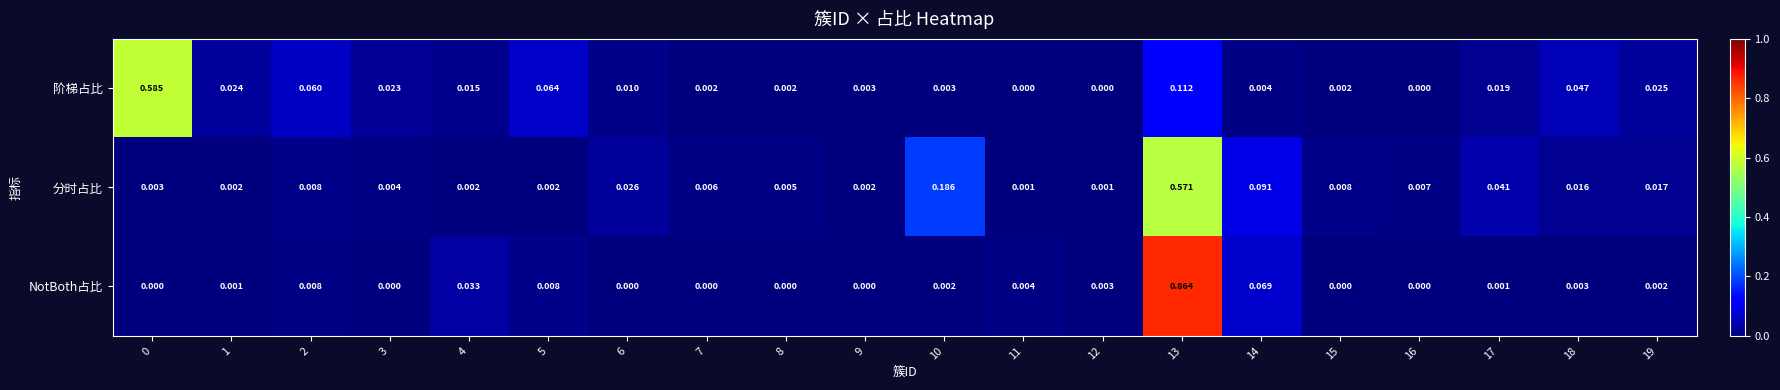

Which series has the widest spread of values?

NotBoth占比